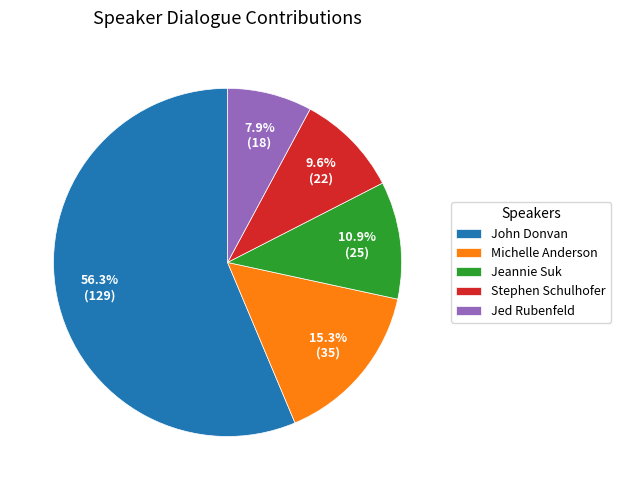

Rank the categories by value from lowest to highest.

Jed Rubenfeld, Stephen Schulhofer, Jeannie Suk, Michelle Anderson, John Donvan